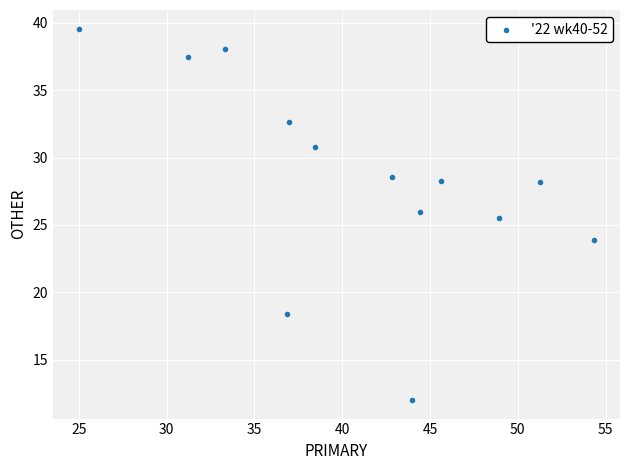

What is the range of Y values (max minus min)?

27.6